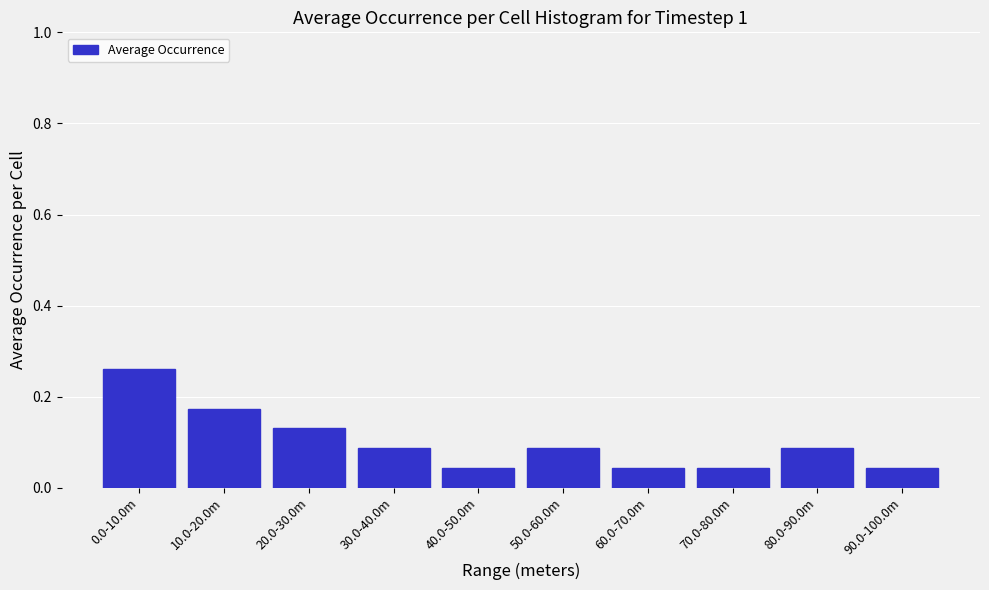

What position from the left is 20.0-30.0m?

3